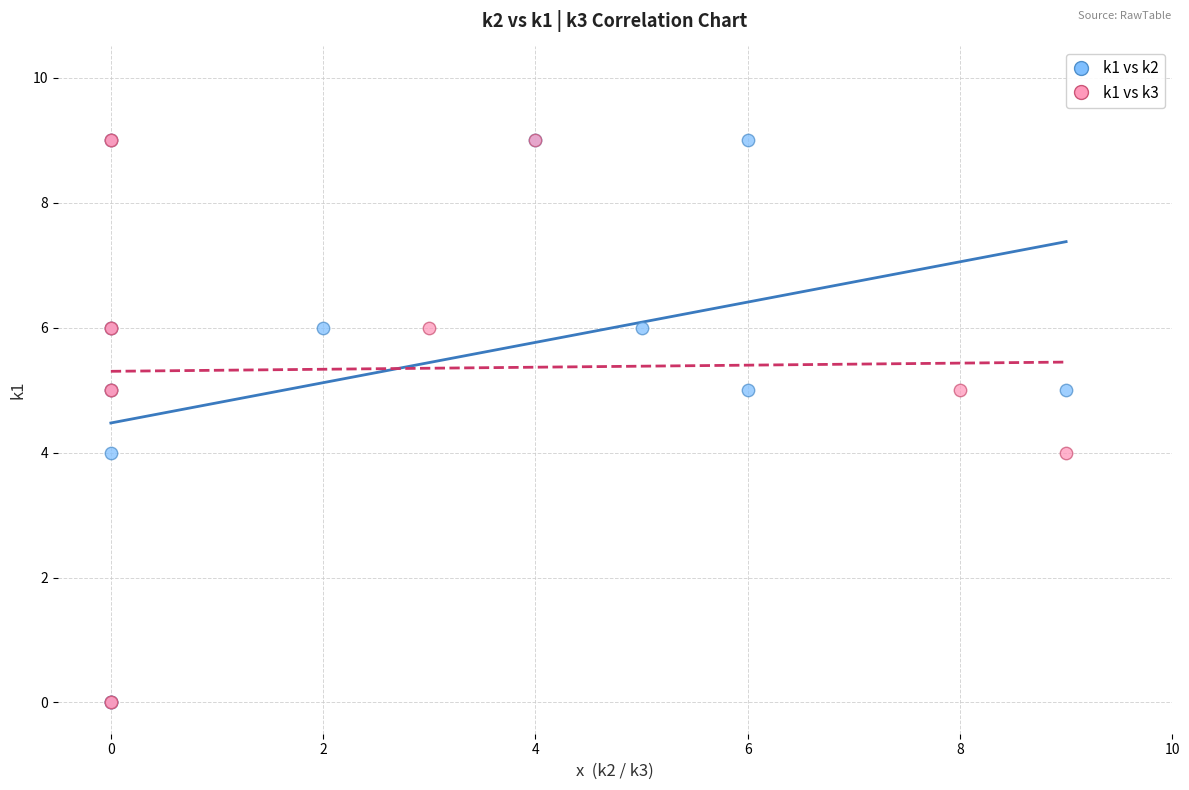

What are all the series names shown in the legend?

k1 vs k2, k1 vs k3